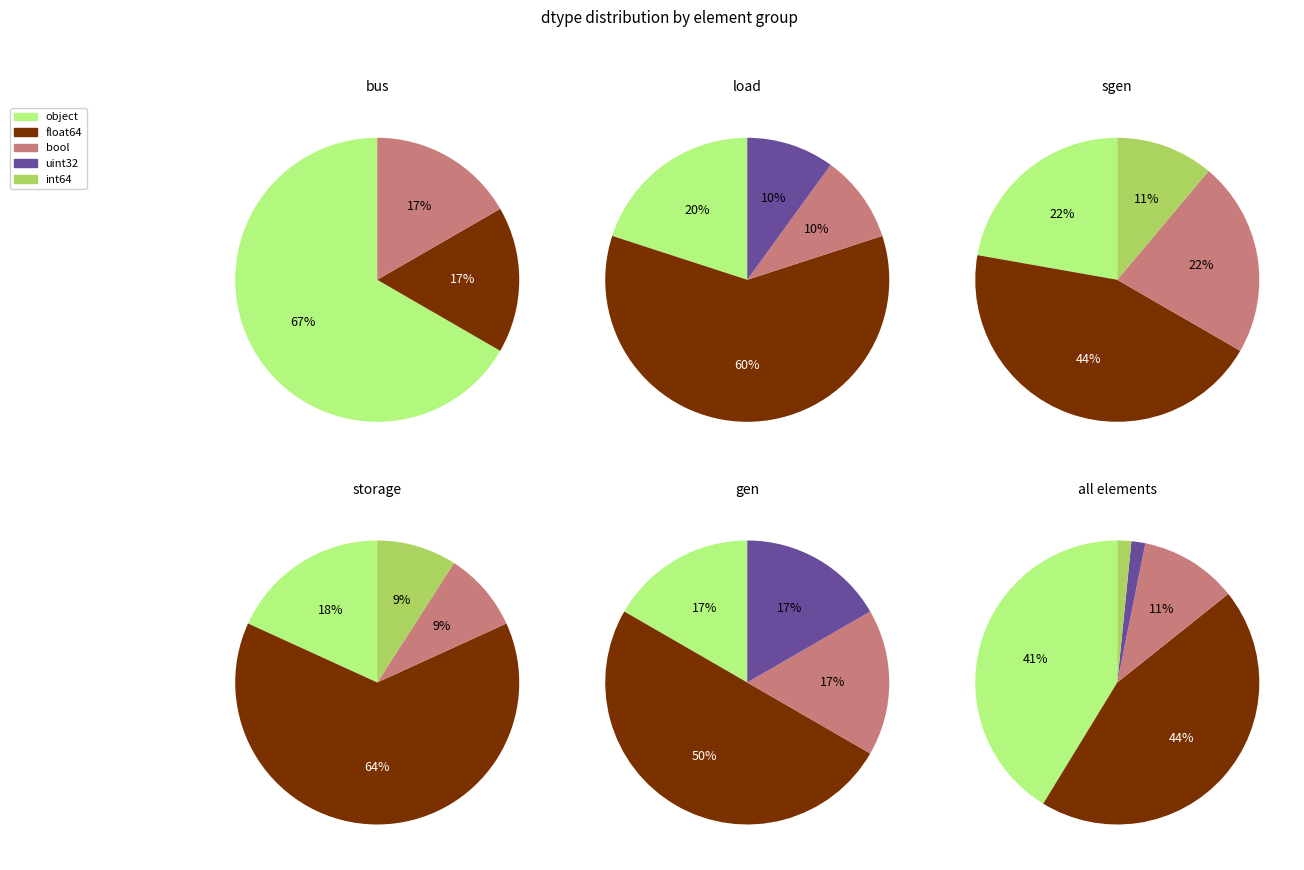

Which slice is the smallest?

uint32